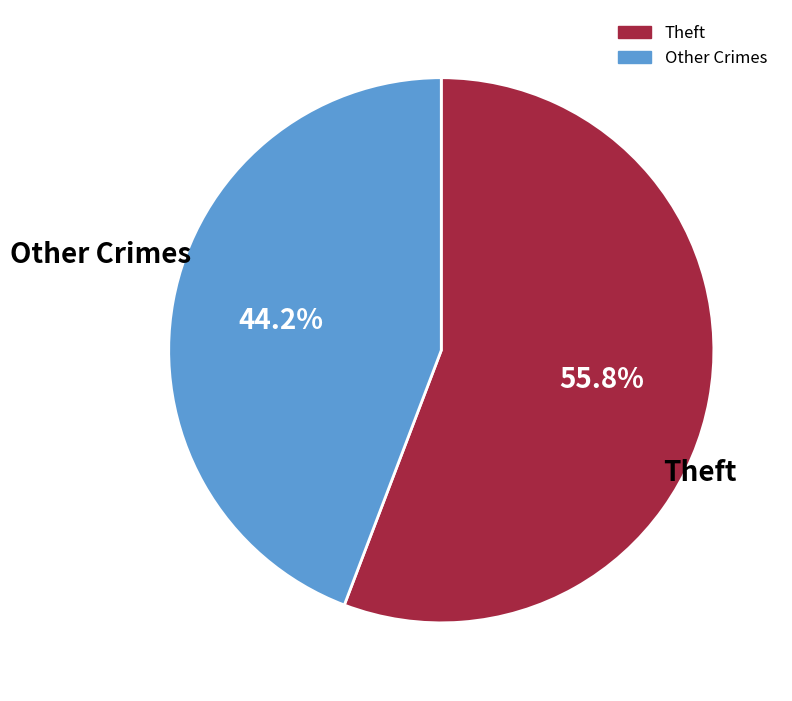

Does any single category account for the majority?

Yes